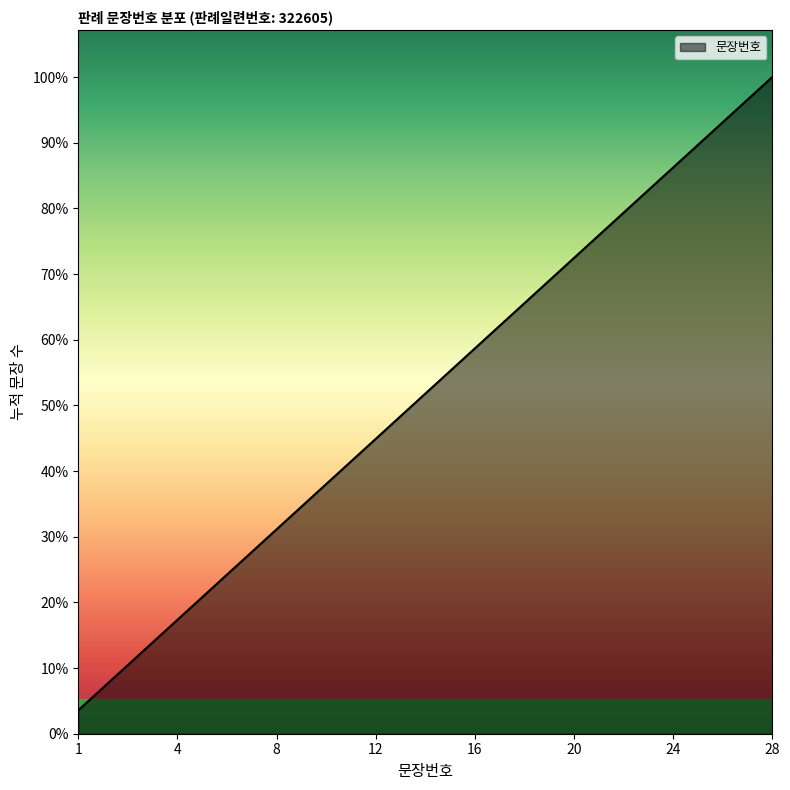

Does the chart display data point markers on the line(s)?

No